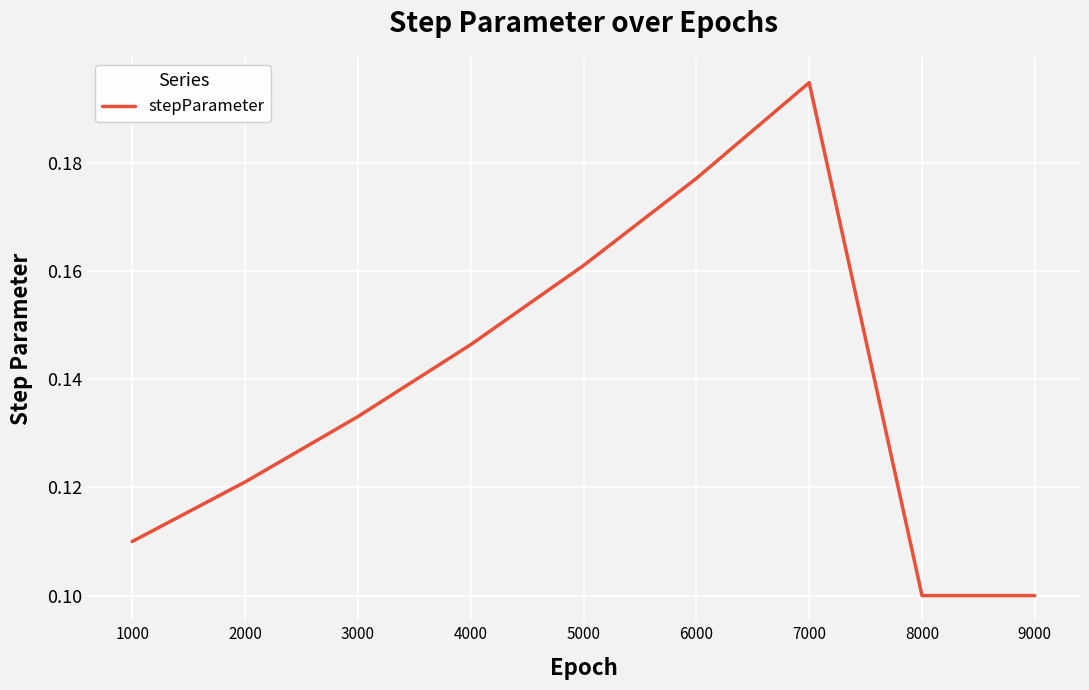

Which label corresponds to the largest value in the chart?

7000